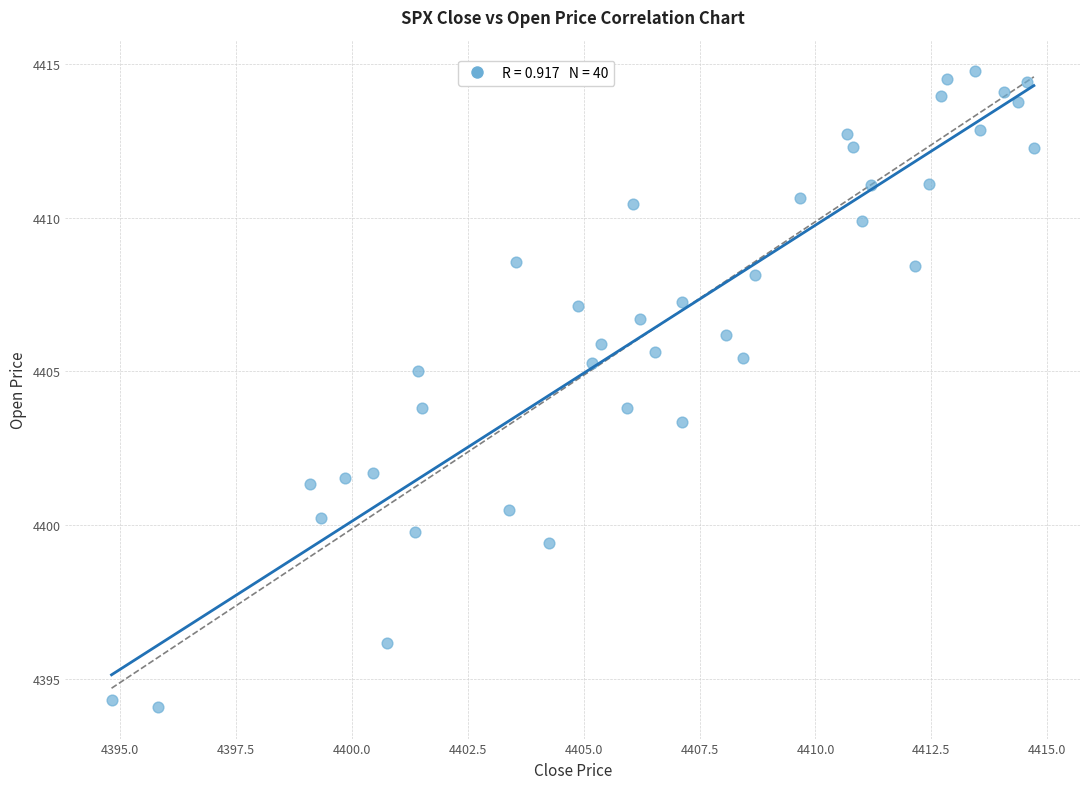

What is the range of X values (max minus min)?

19.9